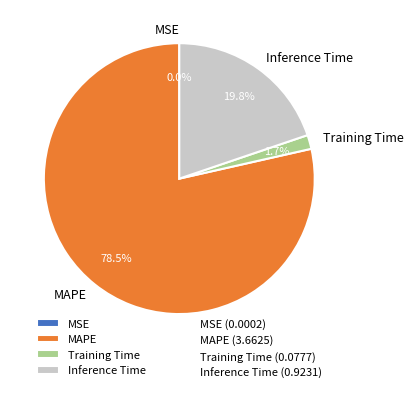

What is the majority slice?

MAPE